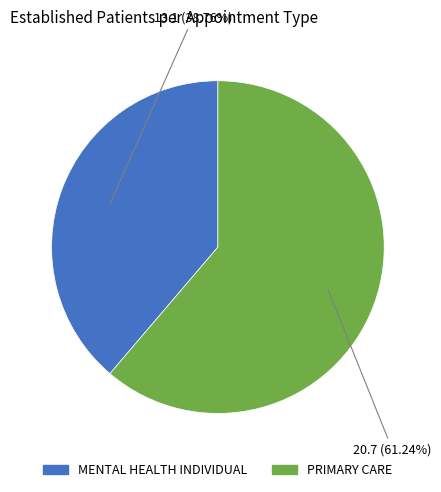

Rank the categories by value from lowest to highest.

MENTAL HEALTH INDIVIDUAL, PRIMARY CARE